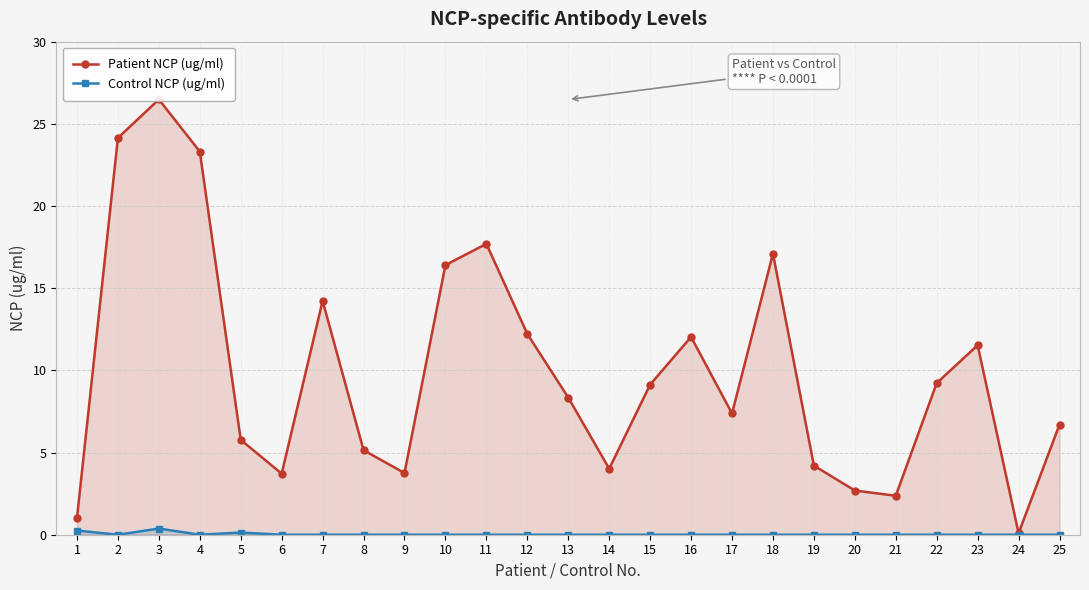

At which label is Control NCP (ug/ml) closest to 0?

2